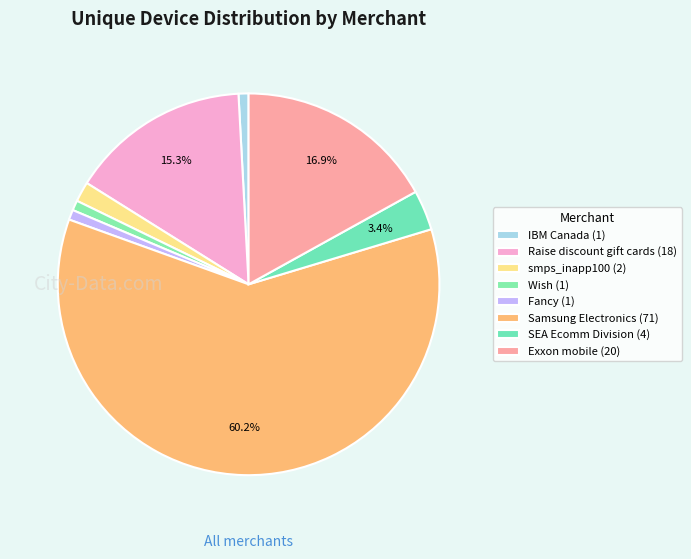

To the nearest percent, what is the average slice percentage?

12%